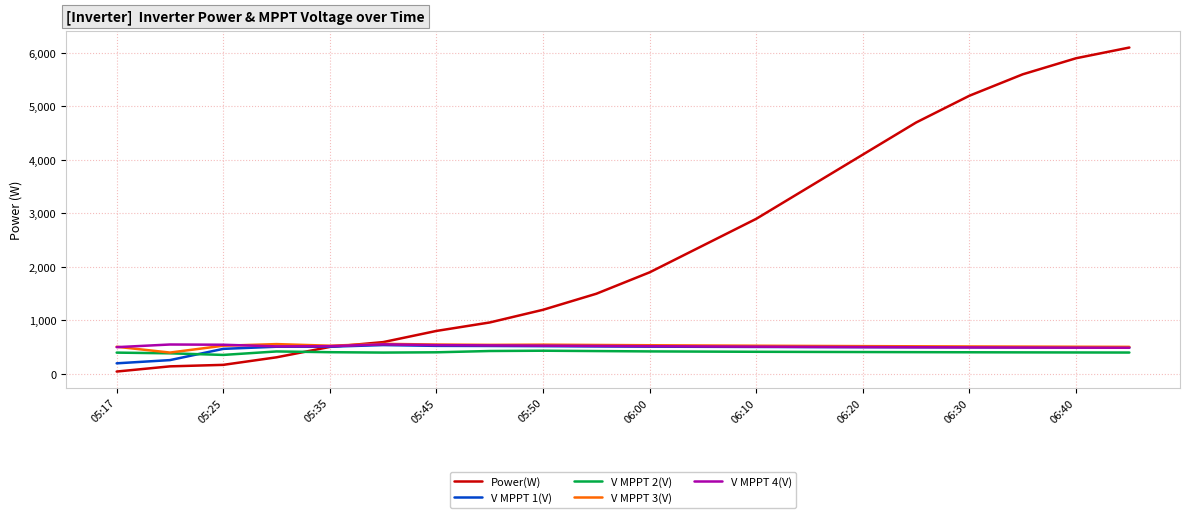

How many times do V MPPT 4(V) and V MPPT 3(V) cross each other?

2